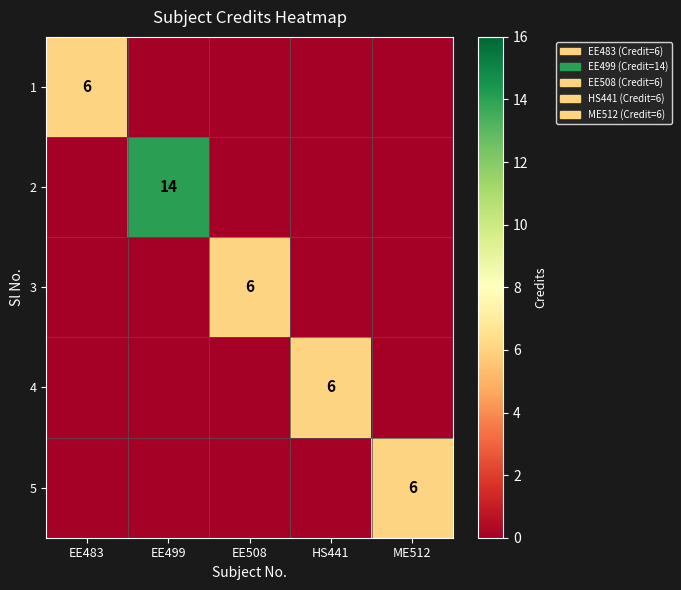

Is it true that 1 equals 6 at EE483?

True